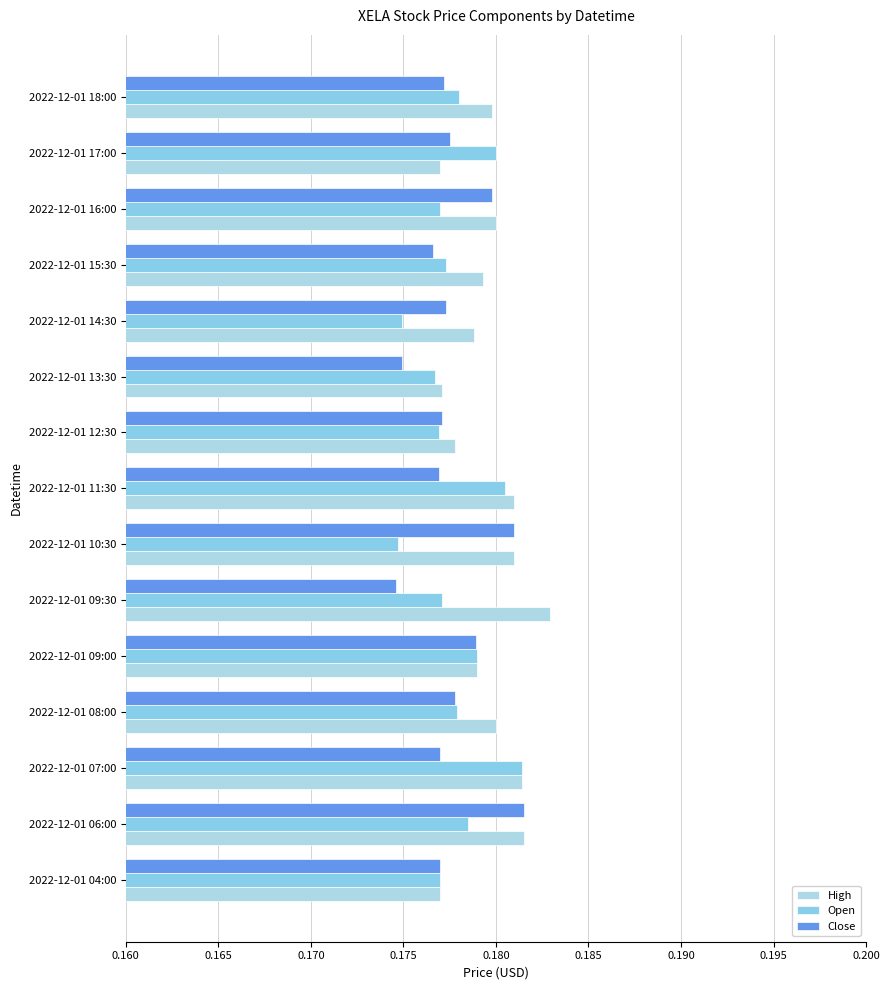

Count the Close values in the range 0 to 1.

15